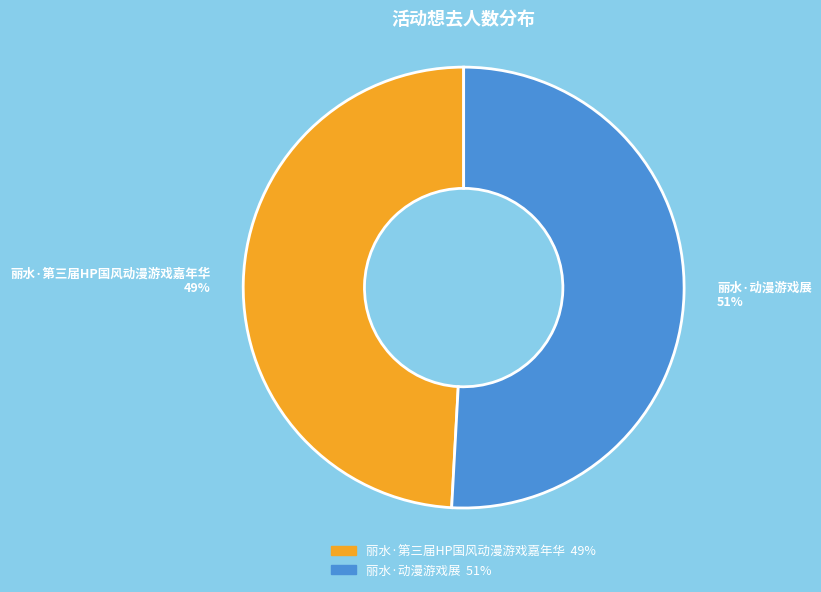

How many segments does this pie chart have?

2